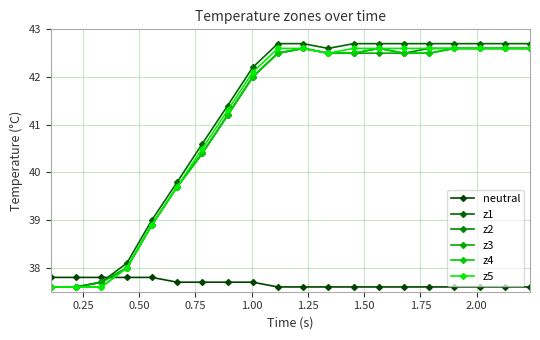

Does the chart have visible grid lines?

Yes